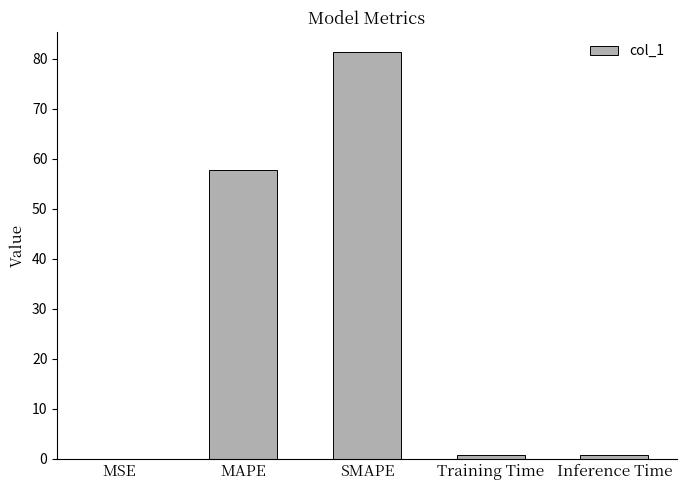

What is the sum of all values?

140.7